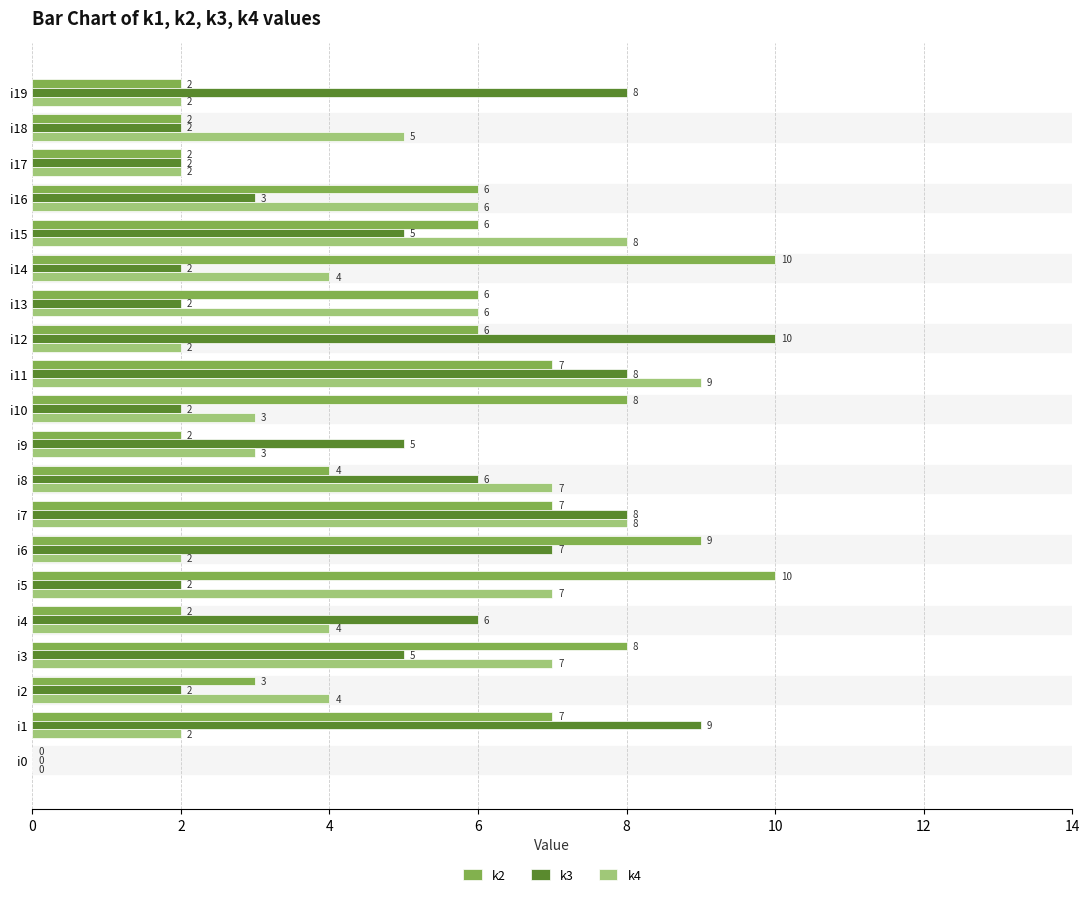

How many k4 values are between 2 and 7?

16